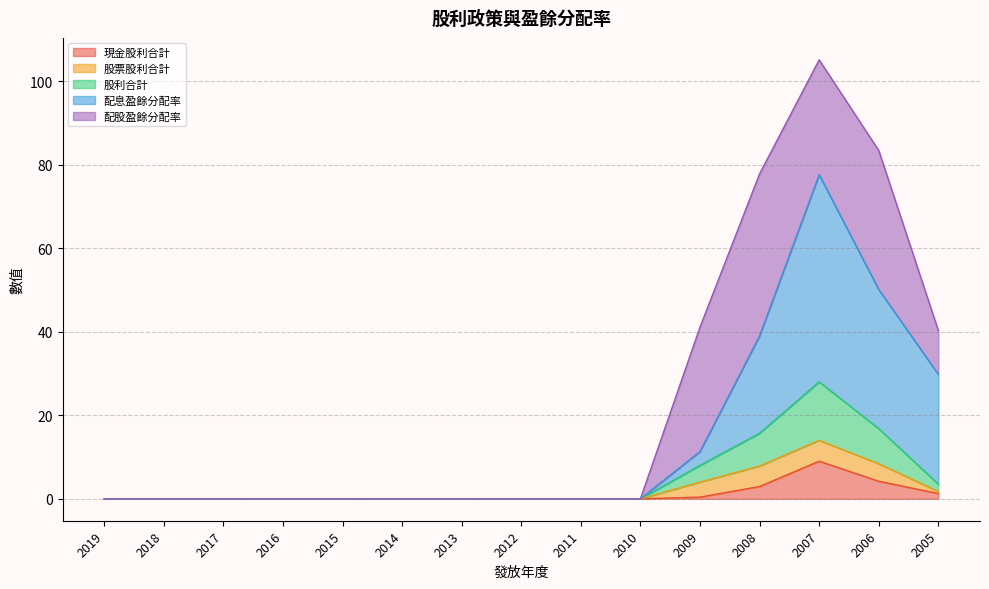

At which category is the sum across all series the highest?

2007